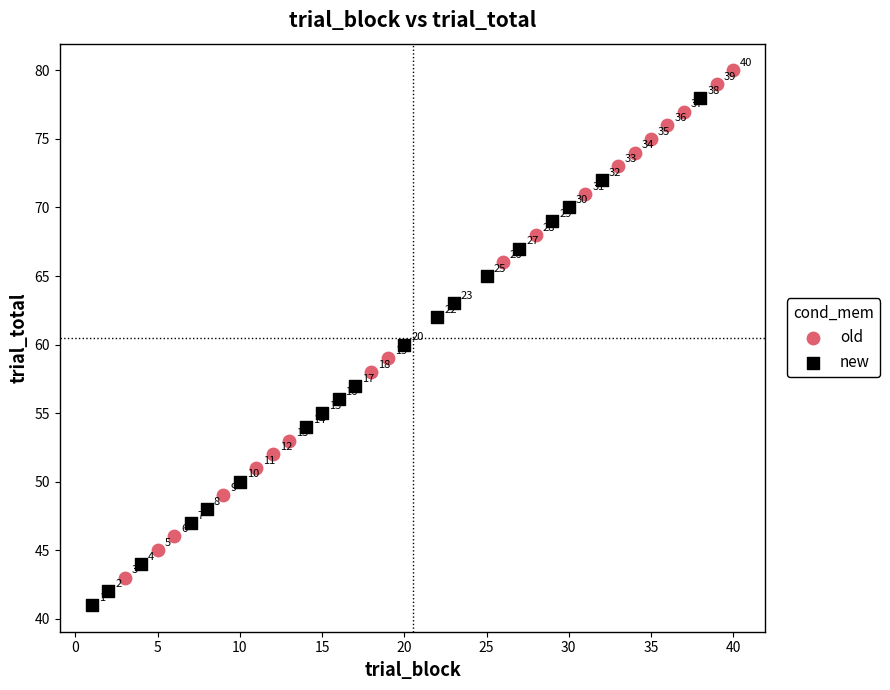

Which series contains the highest Y value?

old